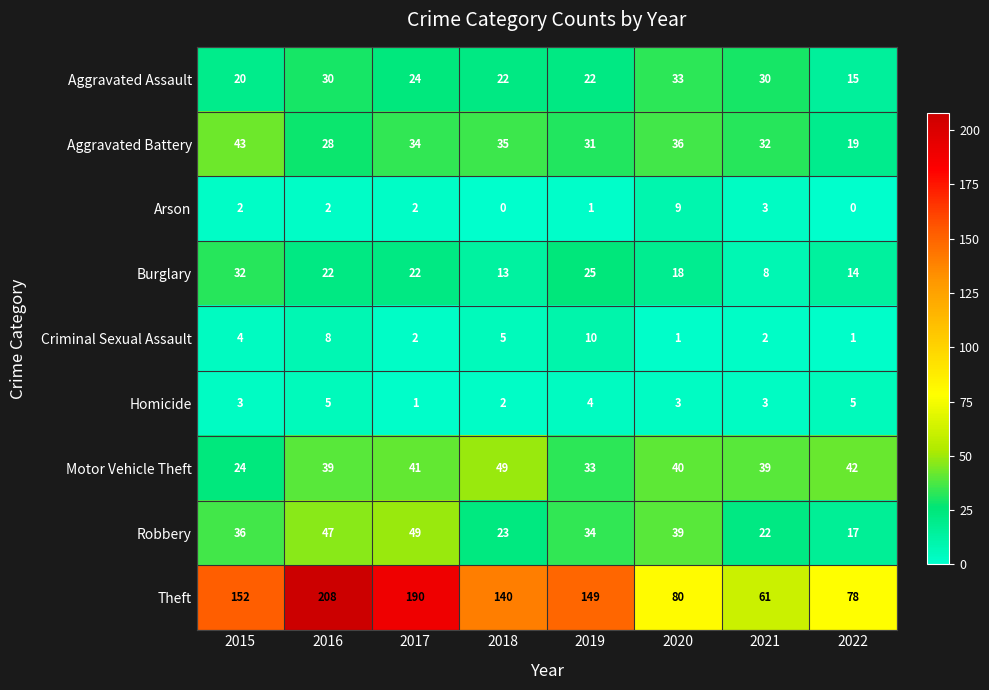

What is the spread (max minus min) of values at 2019?

148